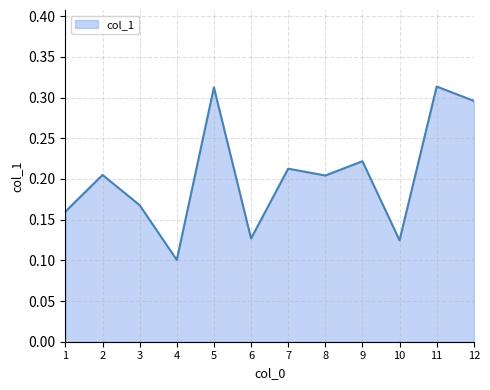

True or false: the data shows 0.1 at 2.

False